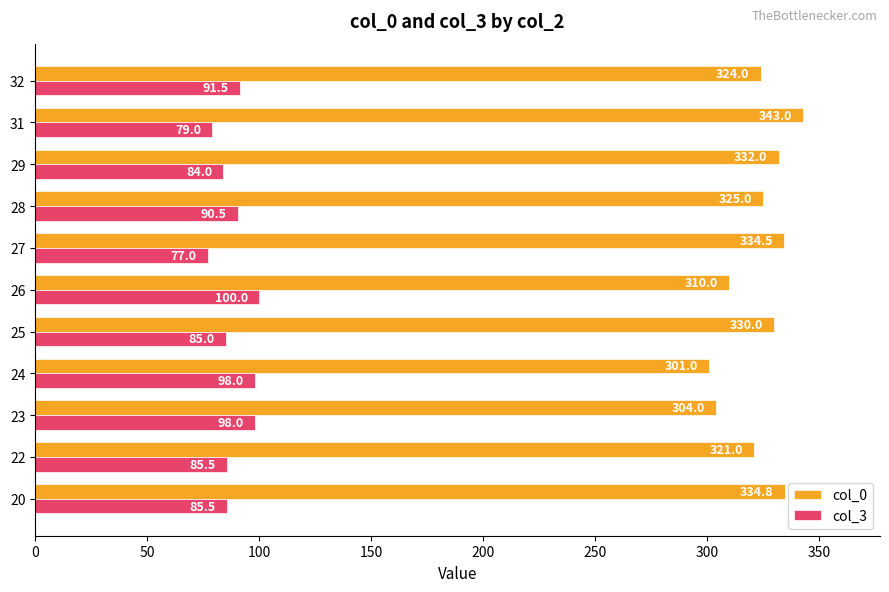

Between 22 and 26, which series saw the biggest shift?

col_3